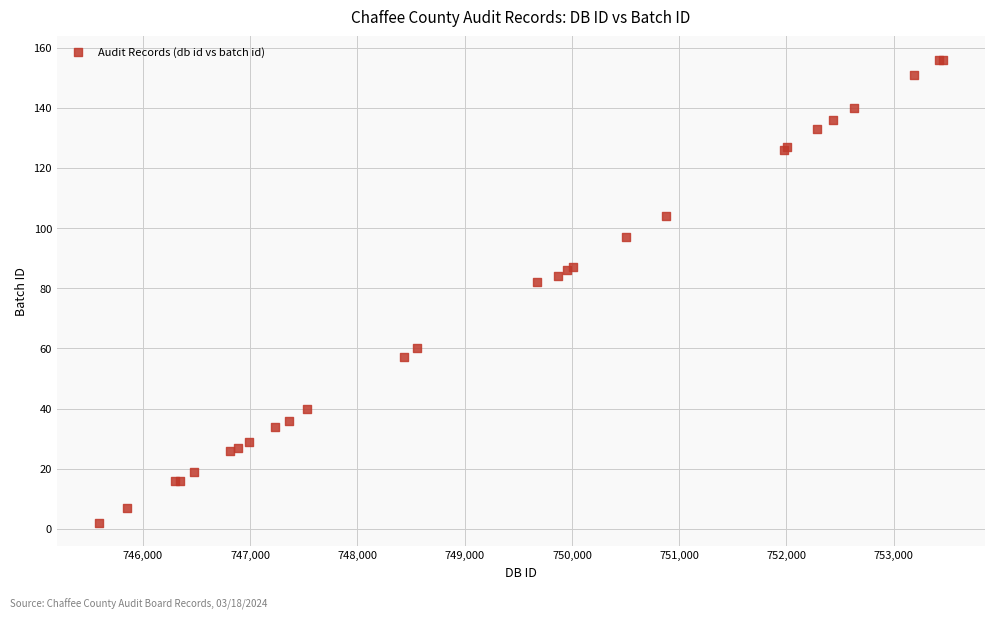

What Y value in the scatter plot is closest to 79?

82